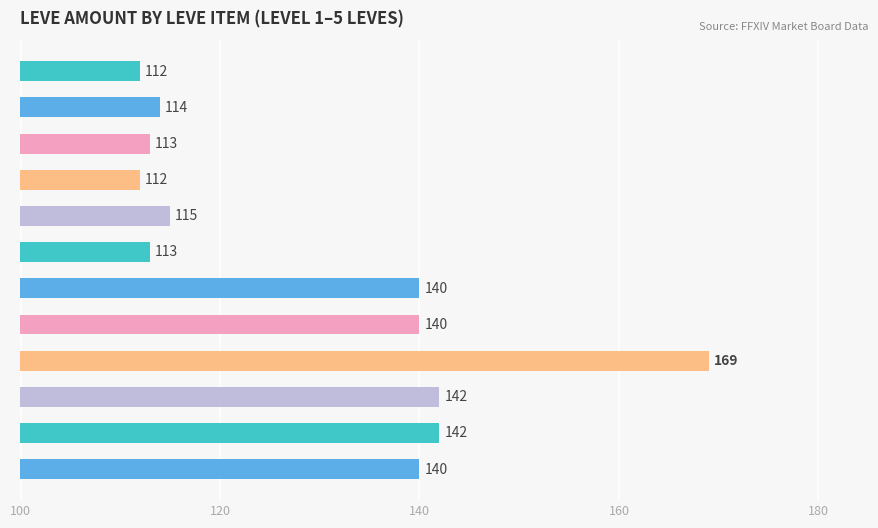

What is the value of the 5th bar from the top?

115